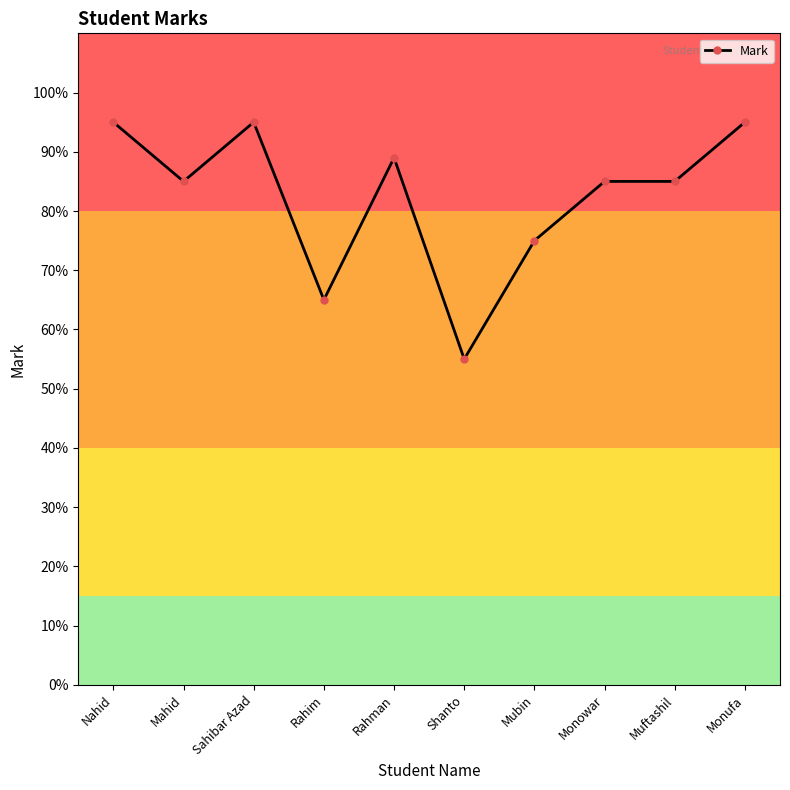

Approximately how many times larger is the value at Nahid compared to Rahman?

1.1